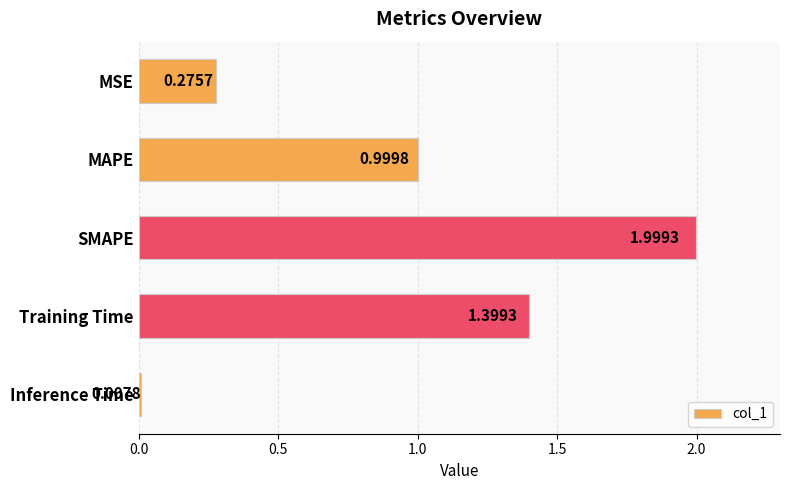

Does the chart contain stacked bars?

No